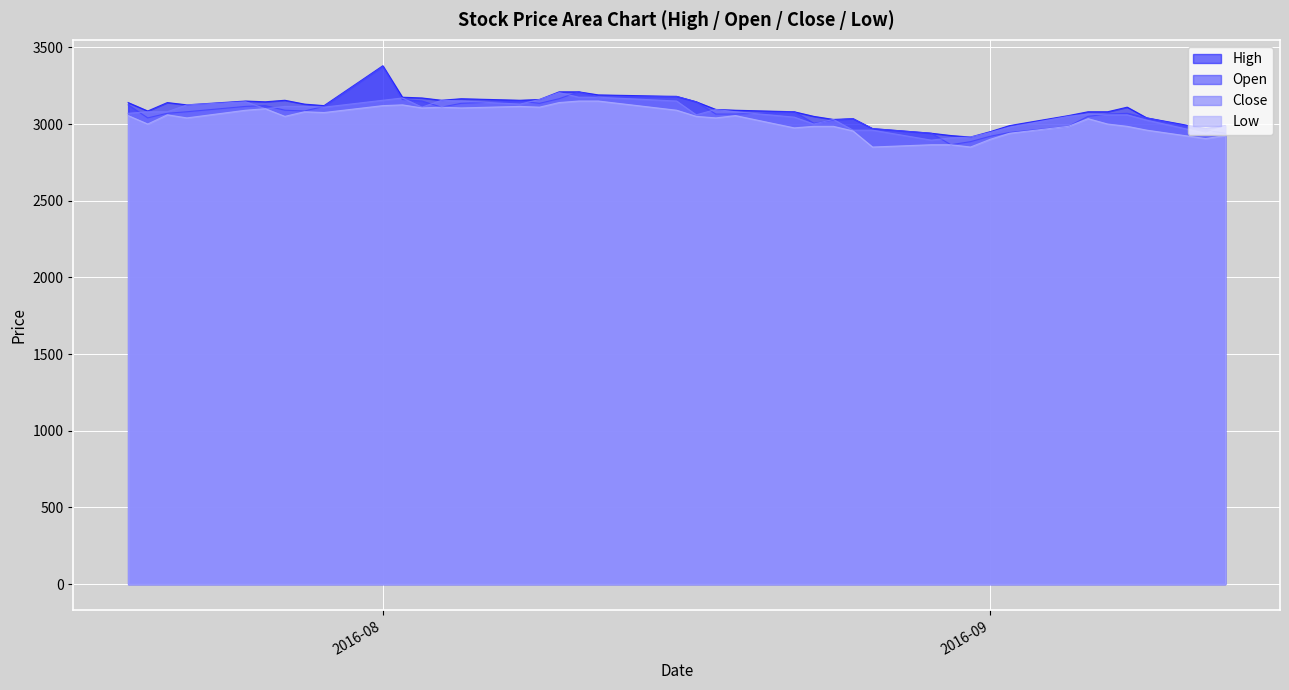

Which series has the widest spread of values?

Open